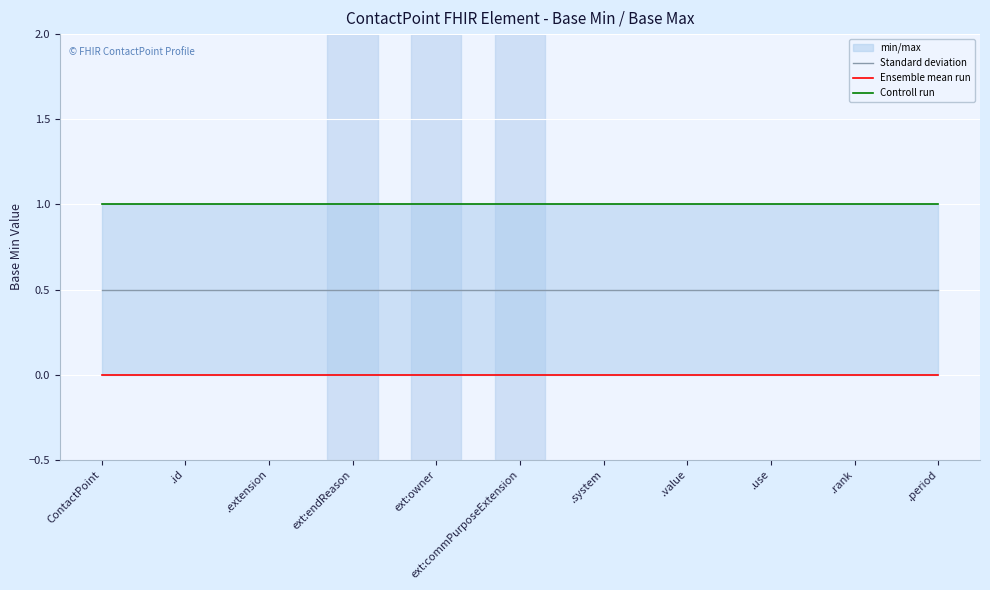

Which category has the highest value in the Ensemble mean run series?

ContactPoint